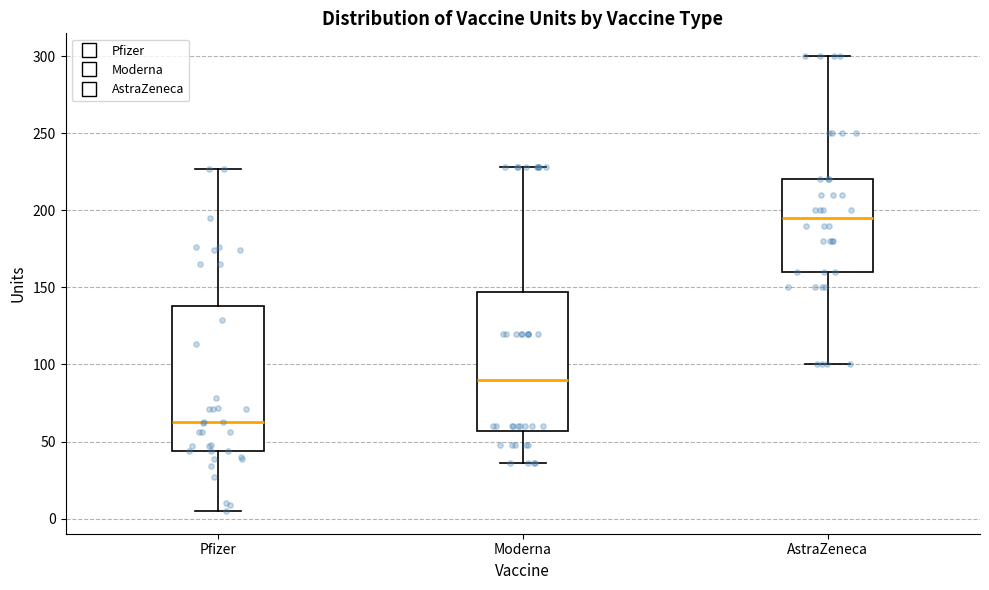

Where is the lower edge of the box for AstraZeneca on the y-axis? The values are not printed on the chart, so give them approximately, as read against the axis.

160